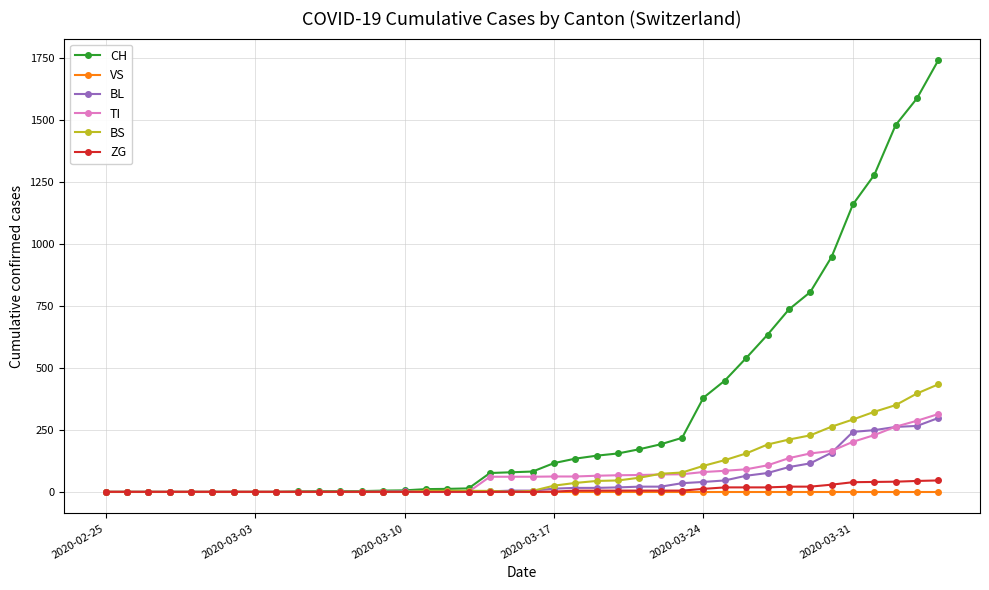

How many values in the BS series are below 4?

16